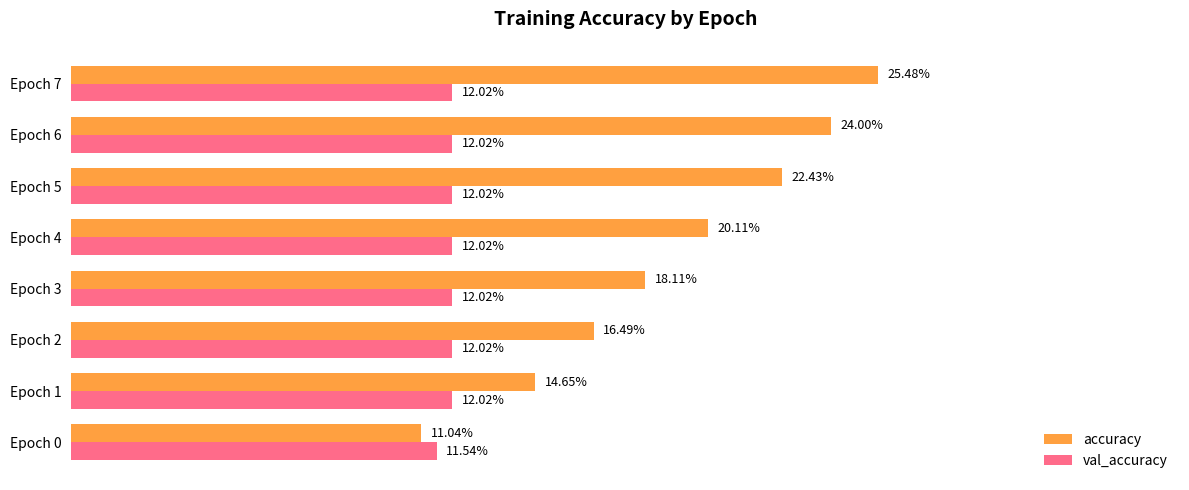

What is the sum of all accuracy values?

1.5